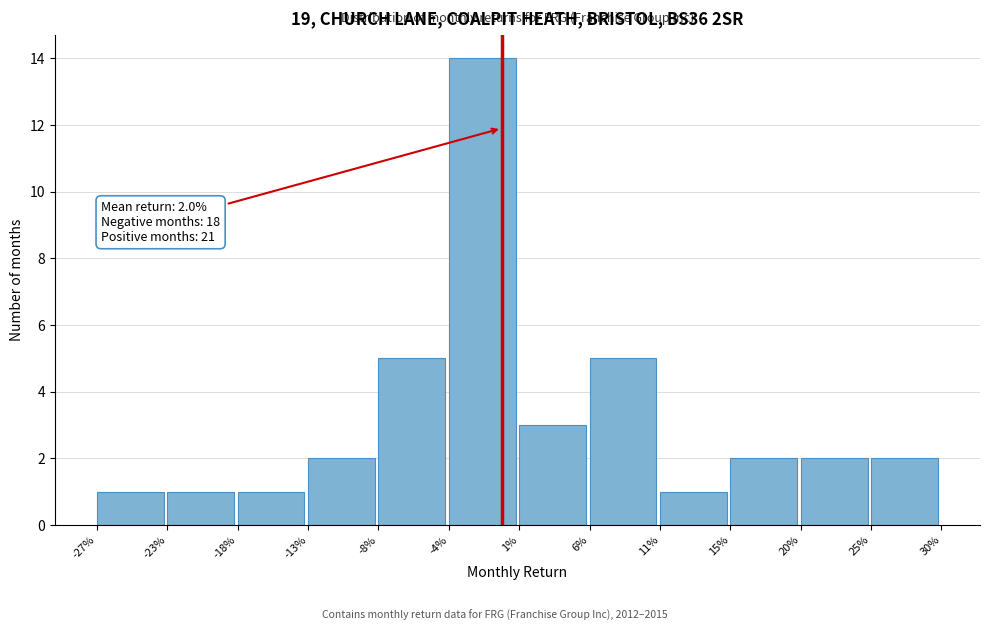

Reading left to right, what are all the values shown in this chart?

1	1	1	2	5	14	3	5	1	2	2	2